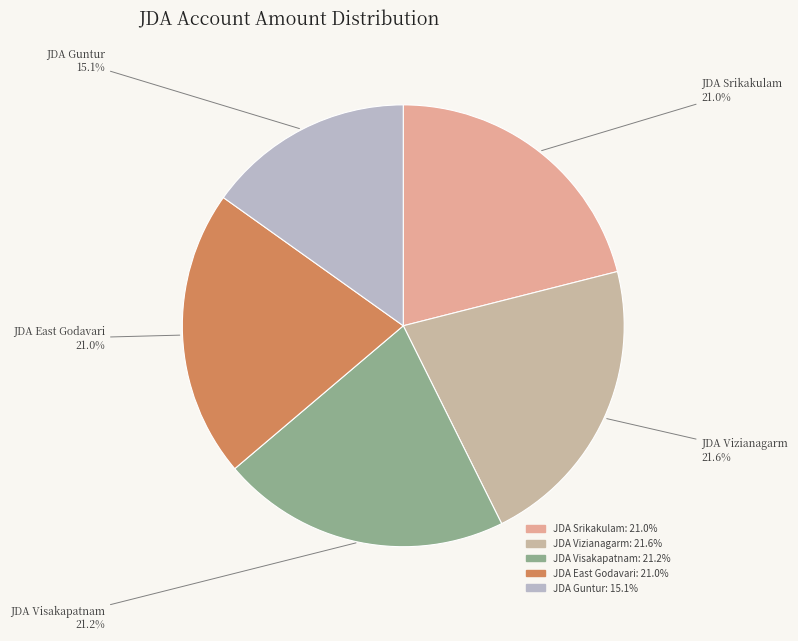

To the nearest percent, what portion does JDA Guntur represent?

15%